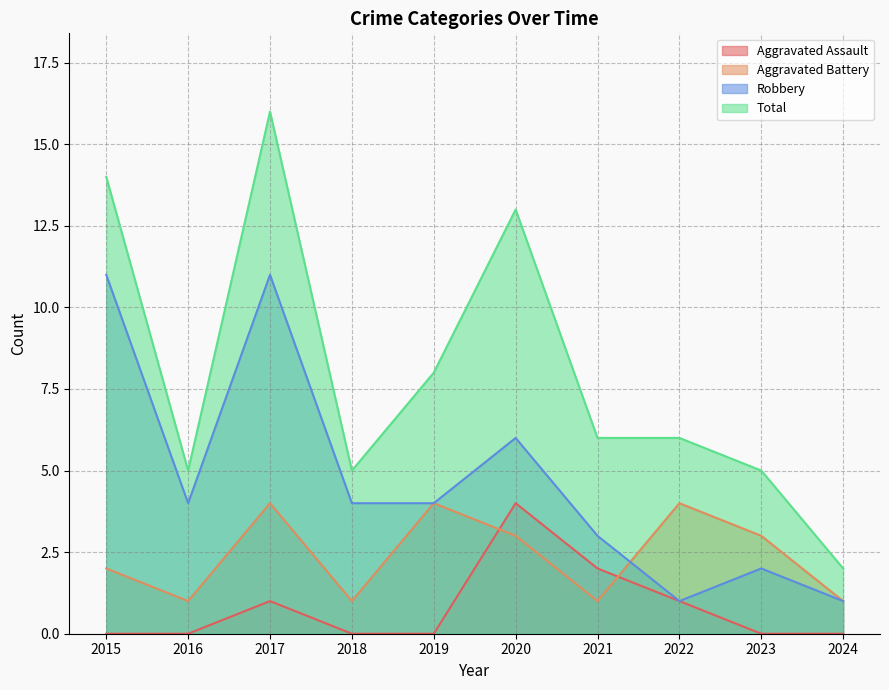

The Robbery series shows 18 at 2015. True or false?

False